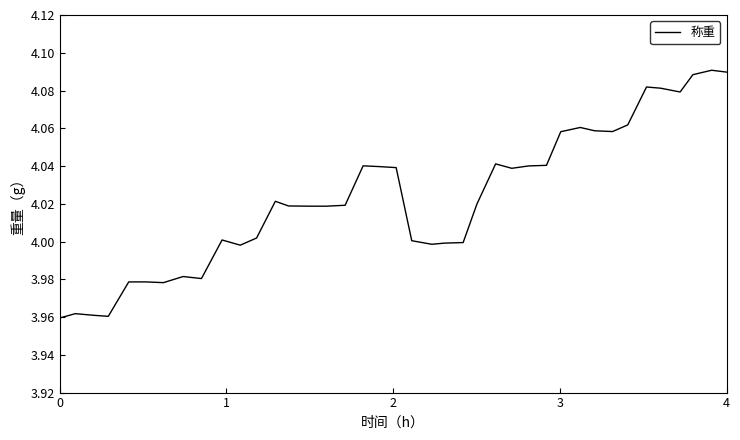

Does the chart have visible grid lines?

No